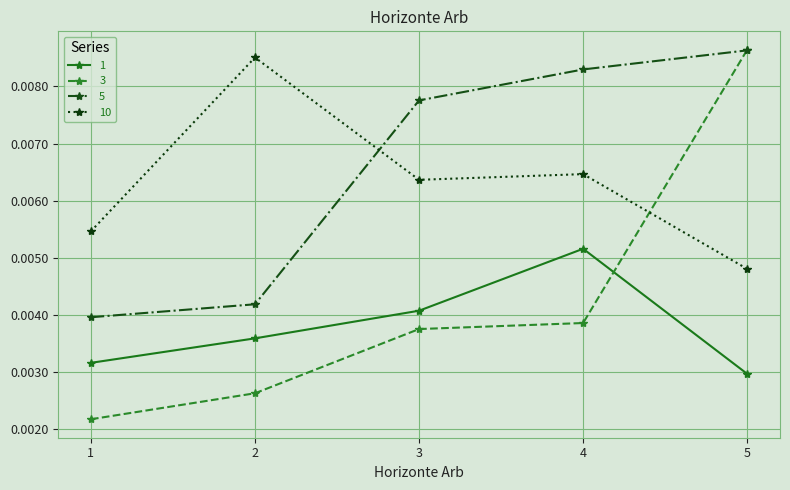

Which category has the highest value in the 5 series?

5